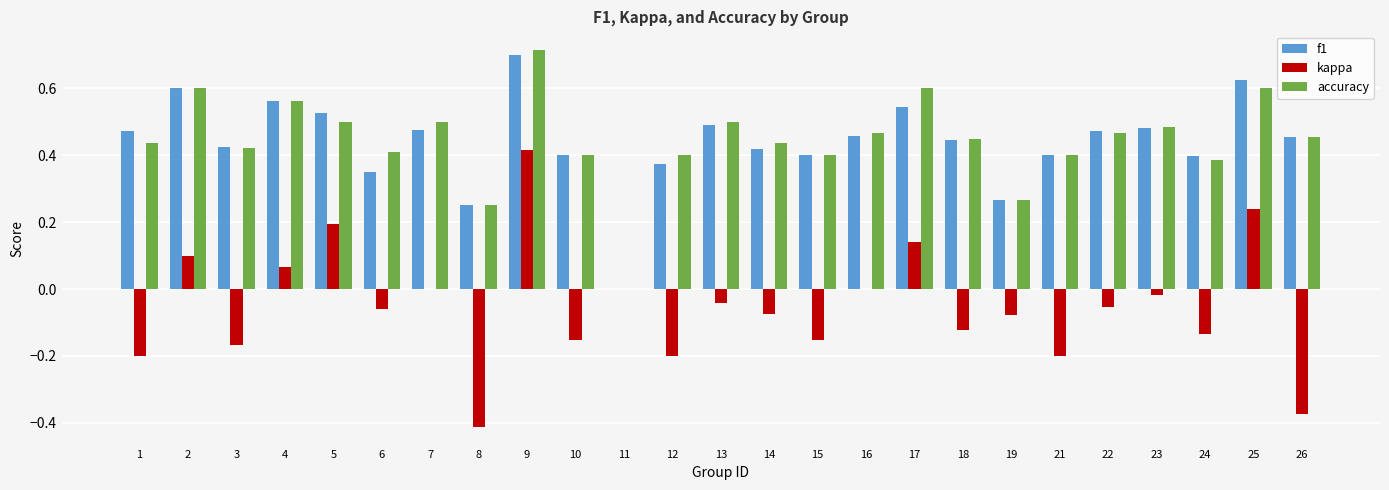

At which category does the chart reach its peak across all series?

9